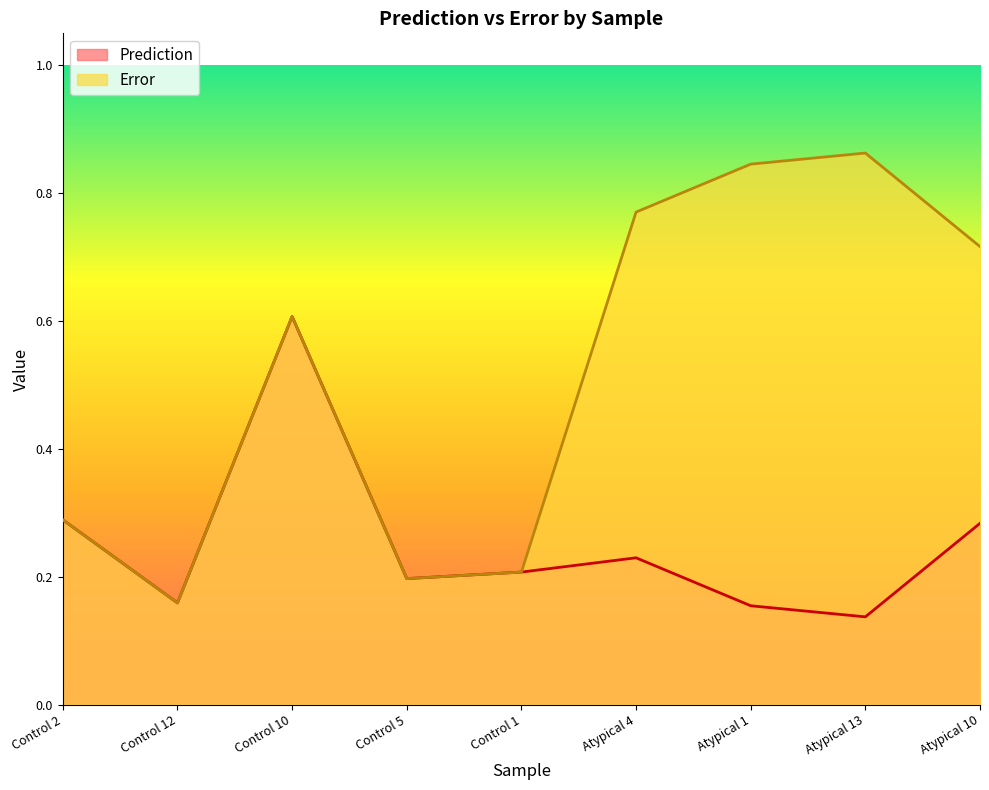

The value of Prediction at Control 1 is 0.3. True or false?

False